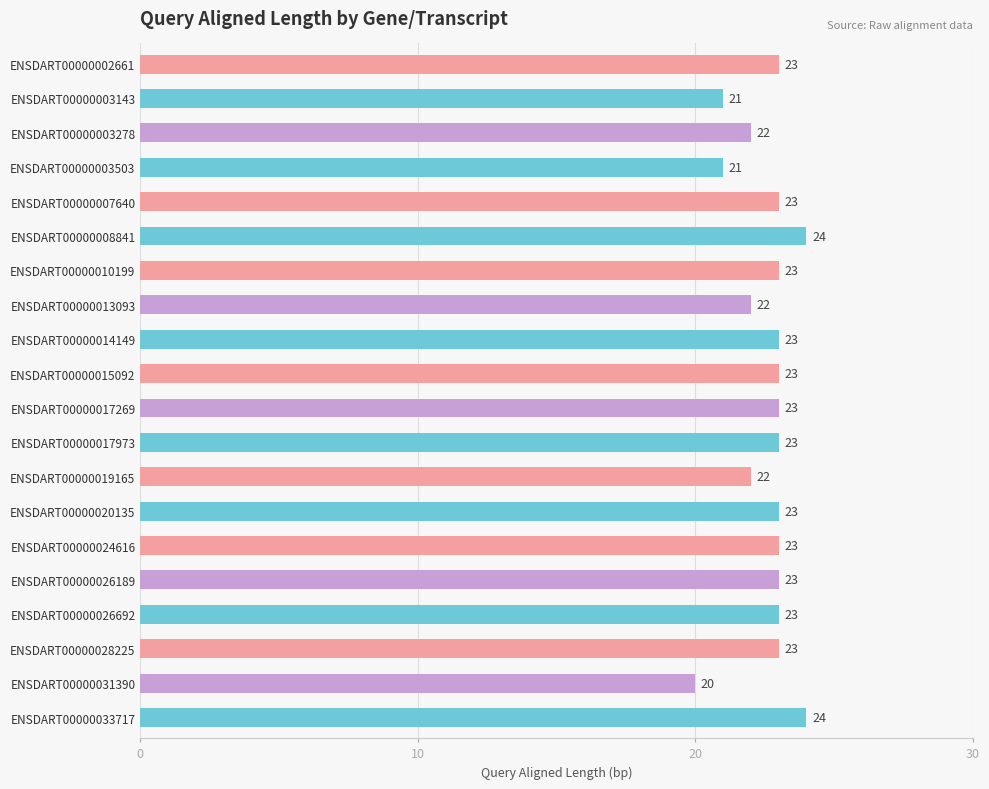

Reading bottom to top, extract all data points from this chart.

24	20	23	23	23	23	23	22	23	23	23	23	22	23	24	23	21	22	21	23